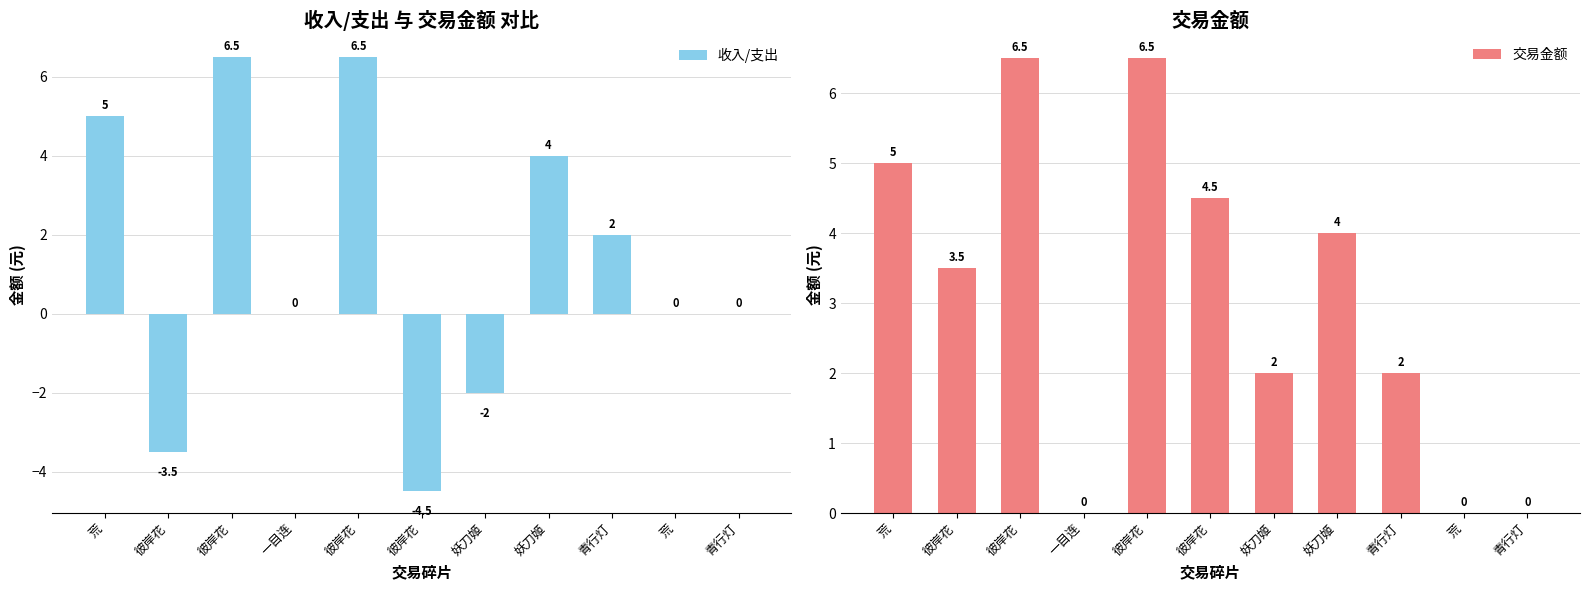

Reading left to right, list all the values displayed in this chart.

收入/支出: 5.0	-3.5	6.5	0.0	6.5	-4.5	-2.0	4.0	2.0	0.0	0.0
交易金额: 5.0	3.5	6.5	0.0	6.5	4.5	2.0	4.0	2.0	0.0	0.0